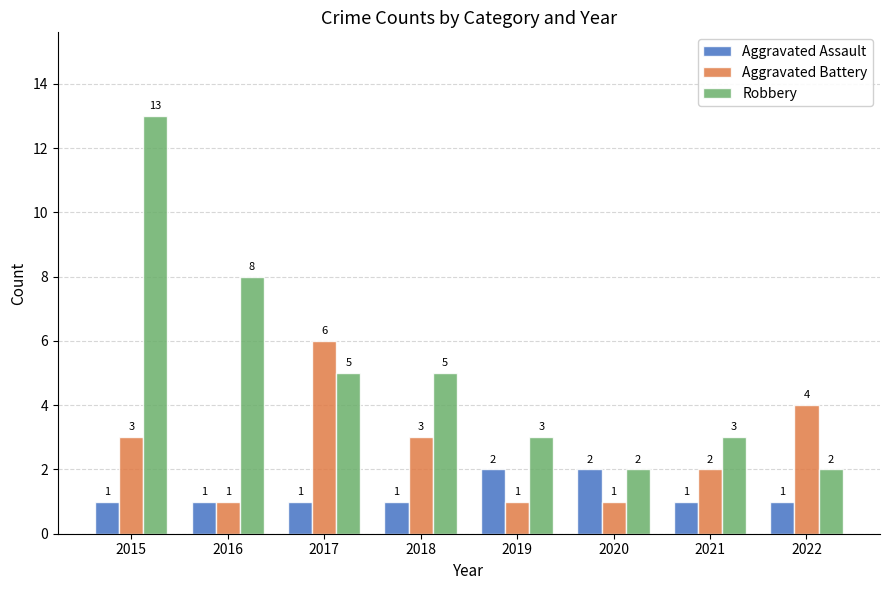

Which series has the largest total across all categories?

Robbery